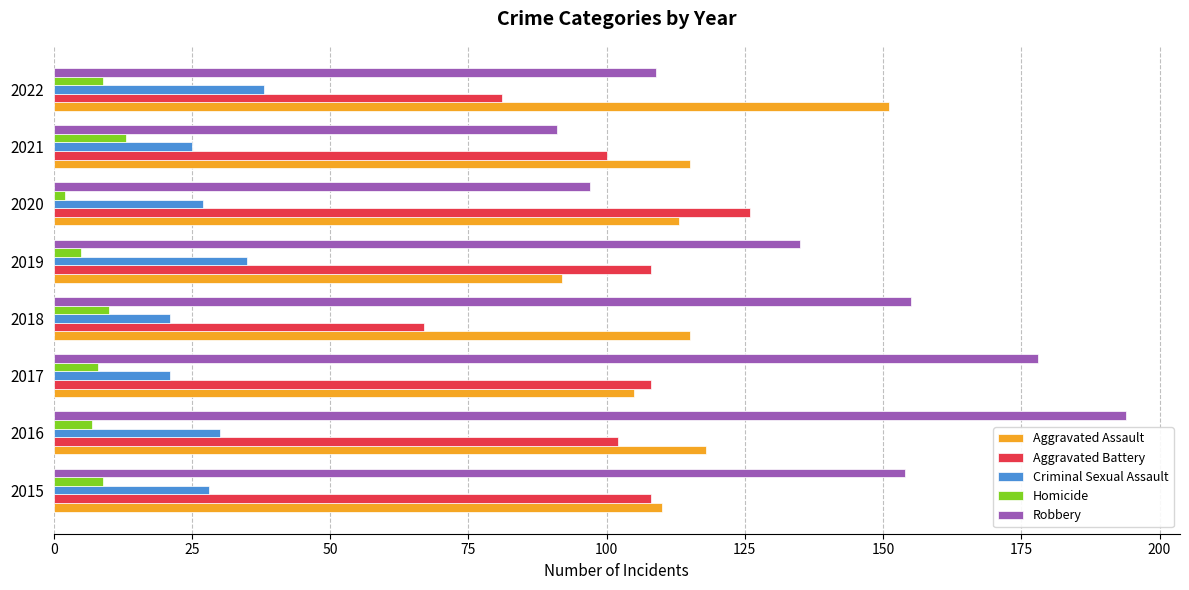

How many data points does each series have?

8